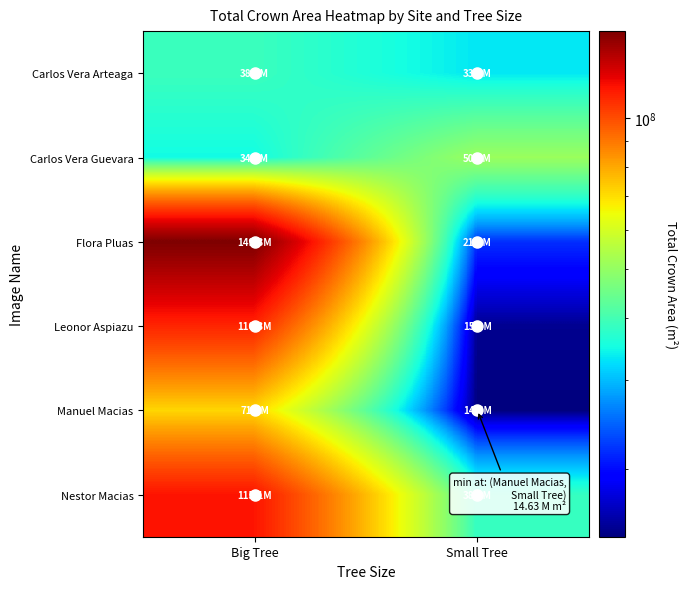

How many data points does each series have?

2